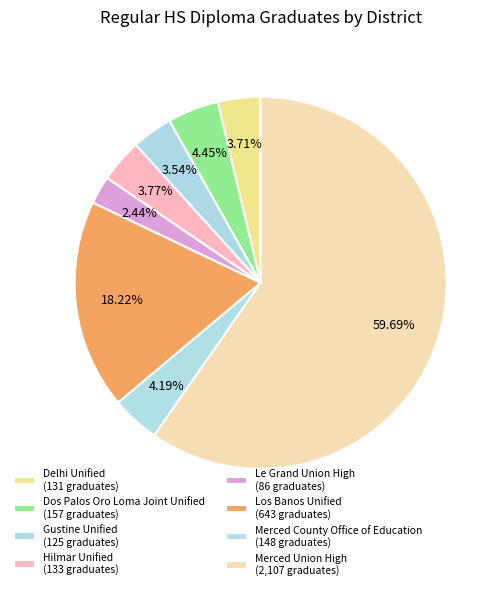

How many slices are in this pie chart?

8